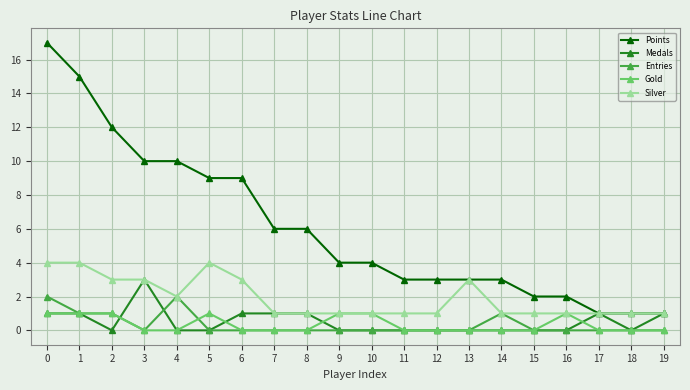

List the series in order of their peak value, highest first.

Points, Silver, Medals, Entries, Gold